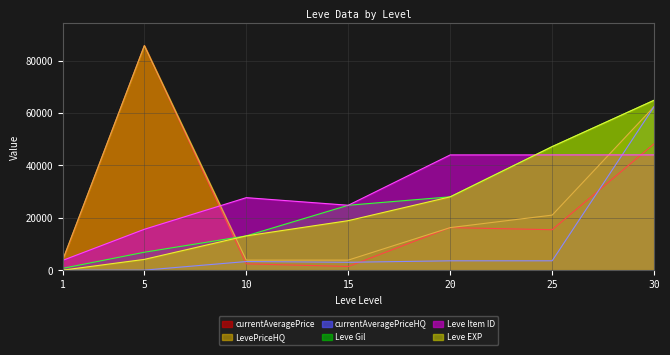

True or false: currentAveragePrice has a value of 2399 at 10.

True